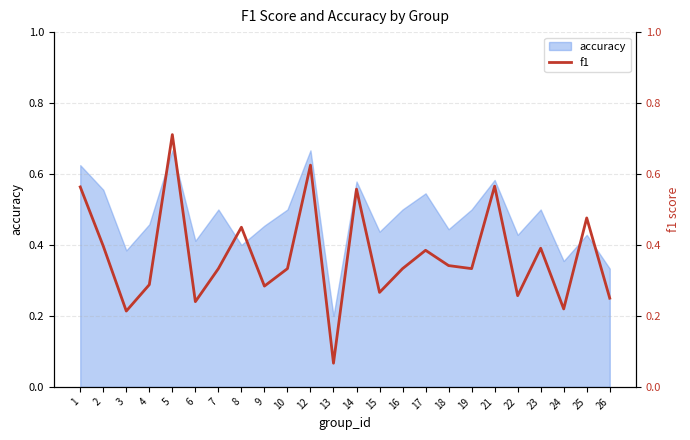

Where is the data nearest to the value 0?

13